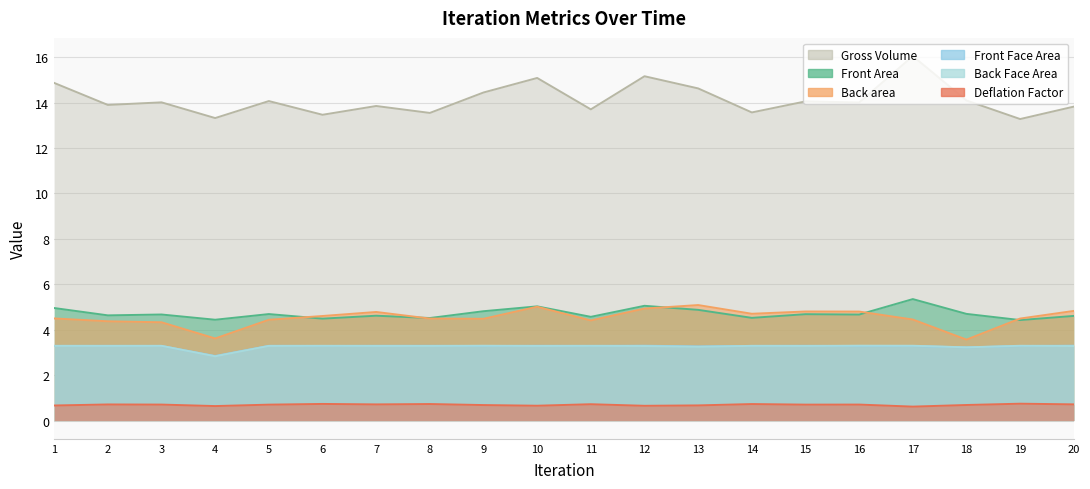

Which has a higher value, 12 or 4?

12